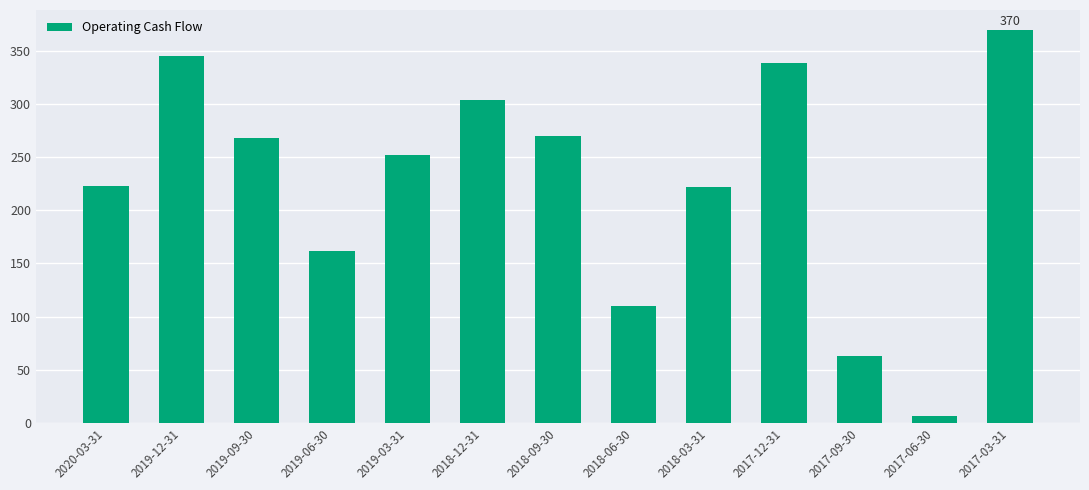

Are the bars horizontal?

No